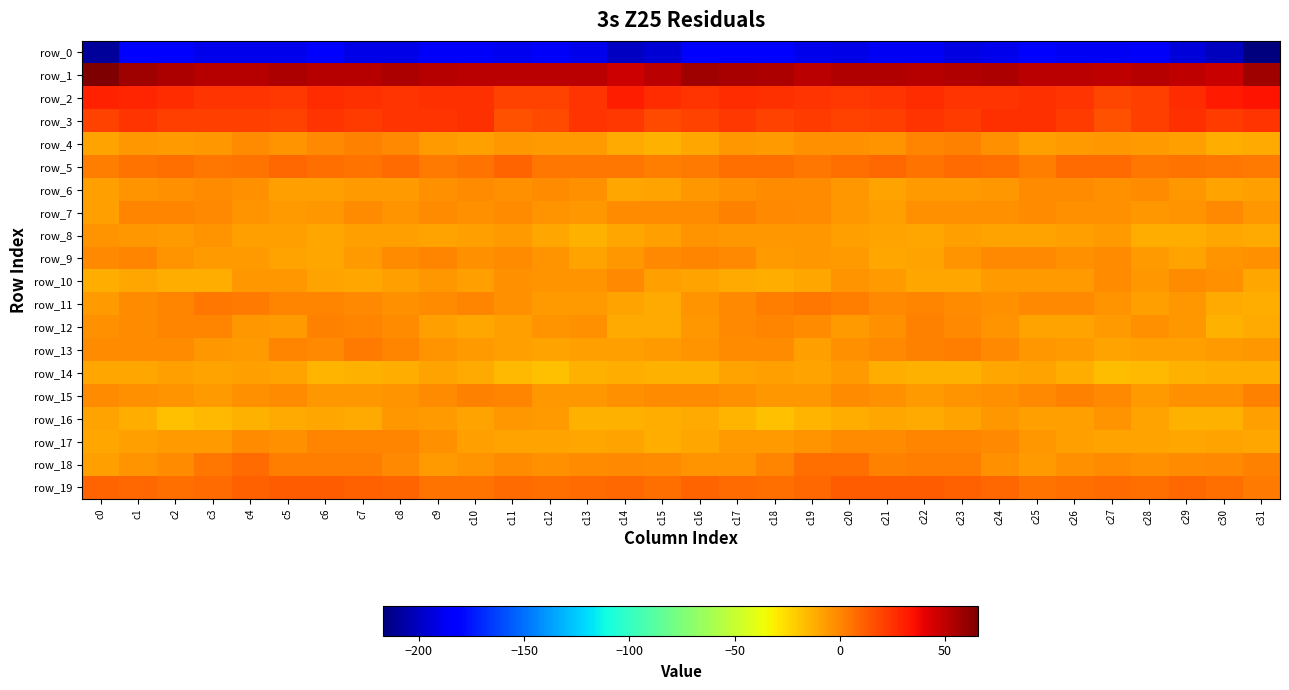

How many values in row_4 are below zero?

29